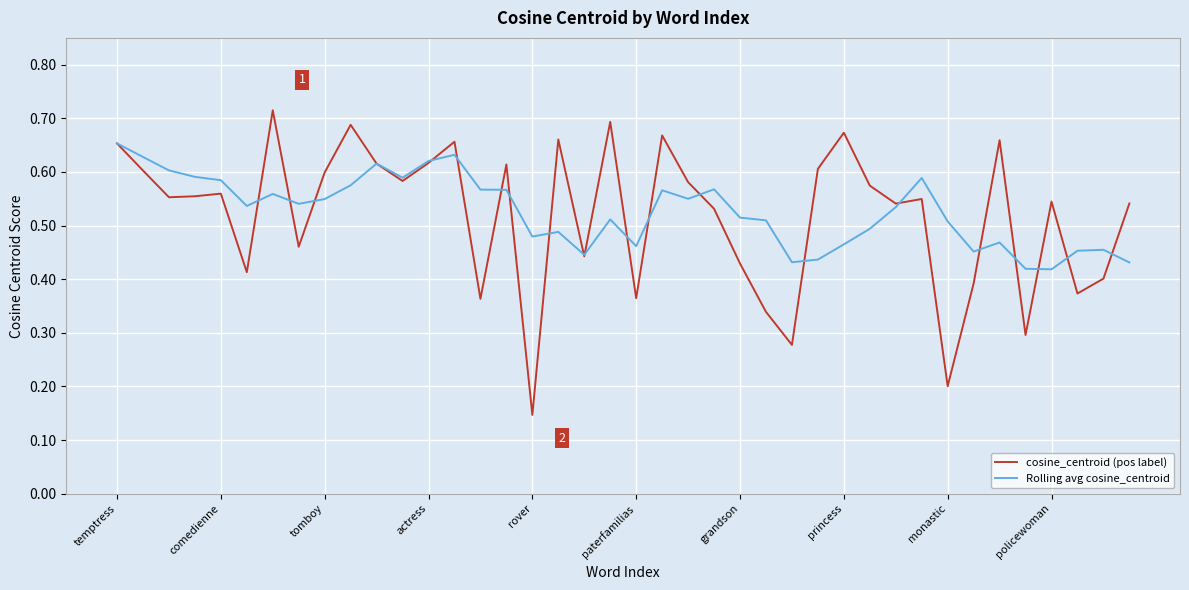

Which series has the widest spread of values?

cosine_centroid (pos label)